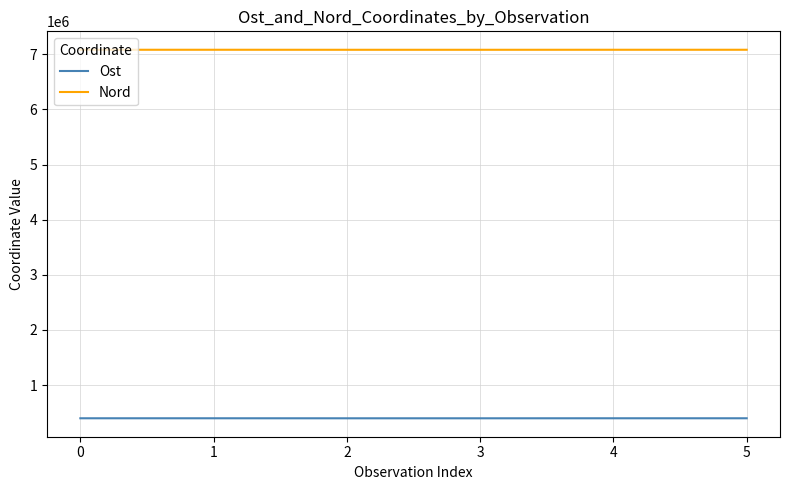

Is the value of Ost at 1 greater than the value of Nord at 5?

No